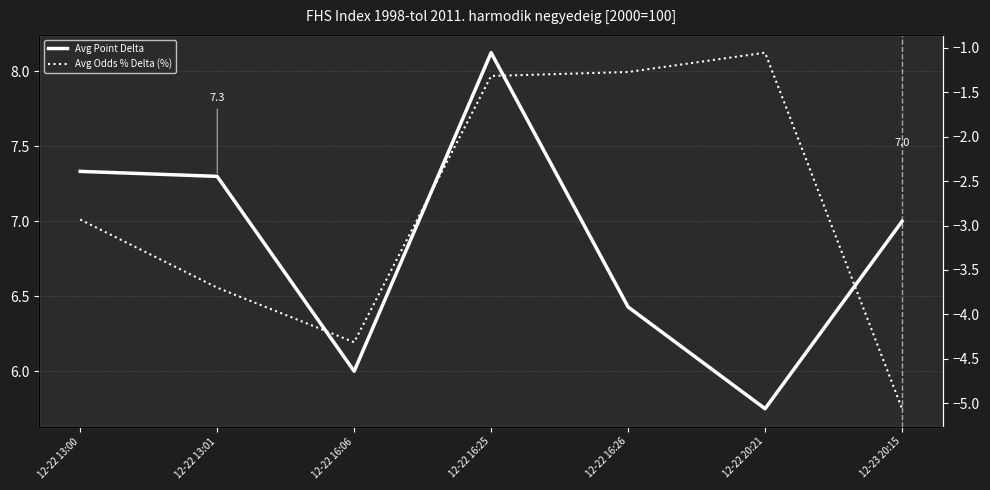

What is the difference between the maximum and minimum values in the Avg Point Delta series?

2.4